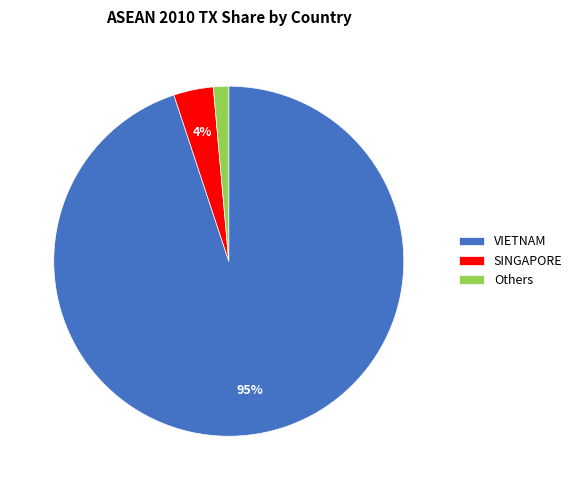

Between SINGAPORE and VIETNAM, which is larger?

VIETNAM